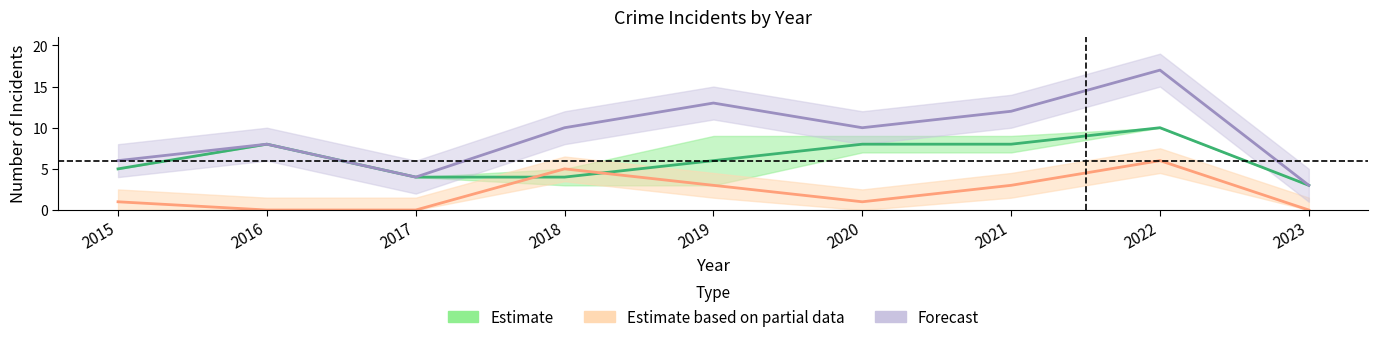

Between 2023 and 2017, which is larger?

2017